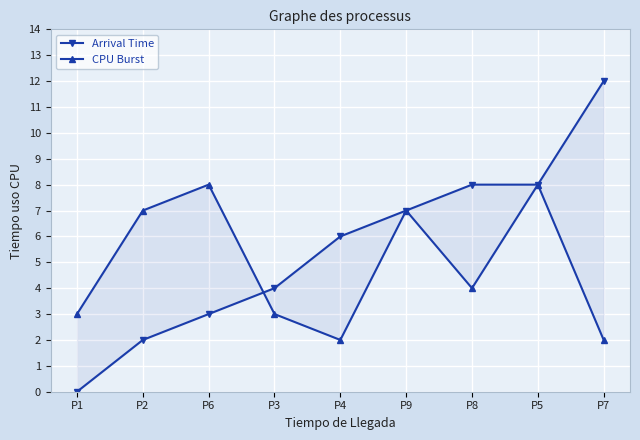

What is the greatest value displayed?

12